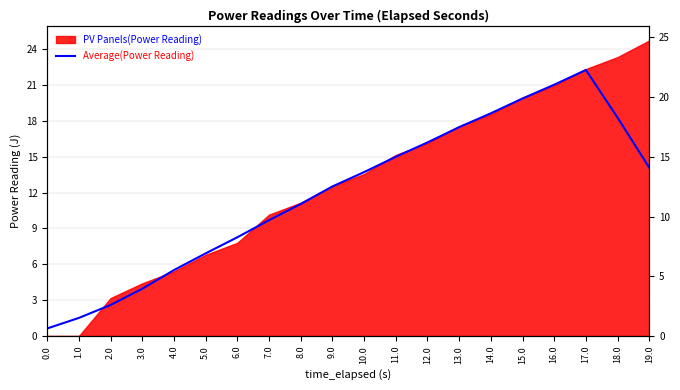

What is the label of the 8th point from the right?

12.0